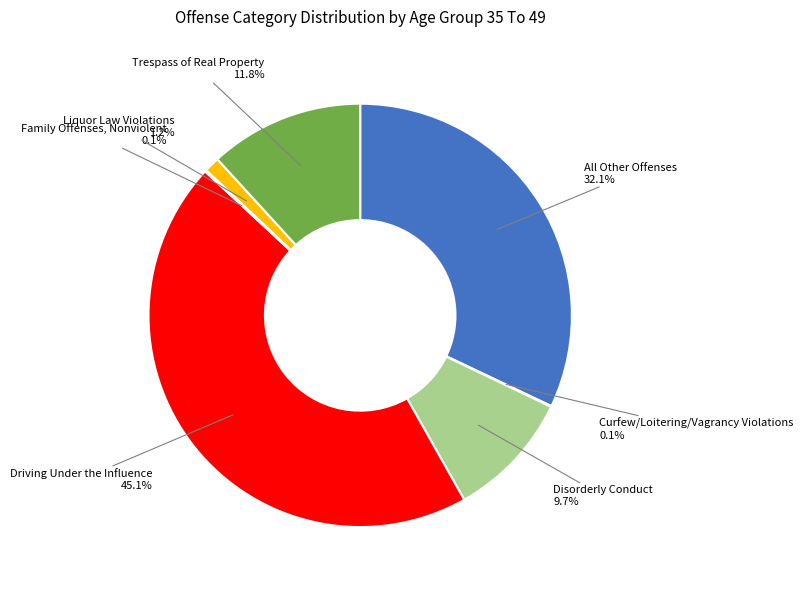

Does any single category account for the majority?

No